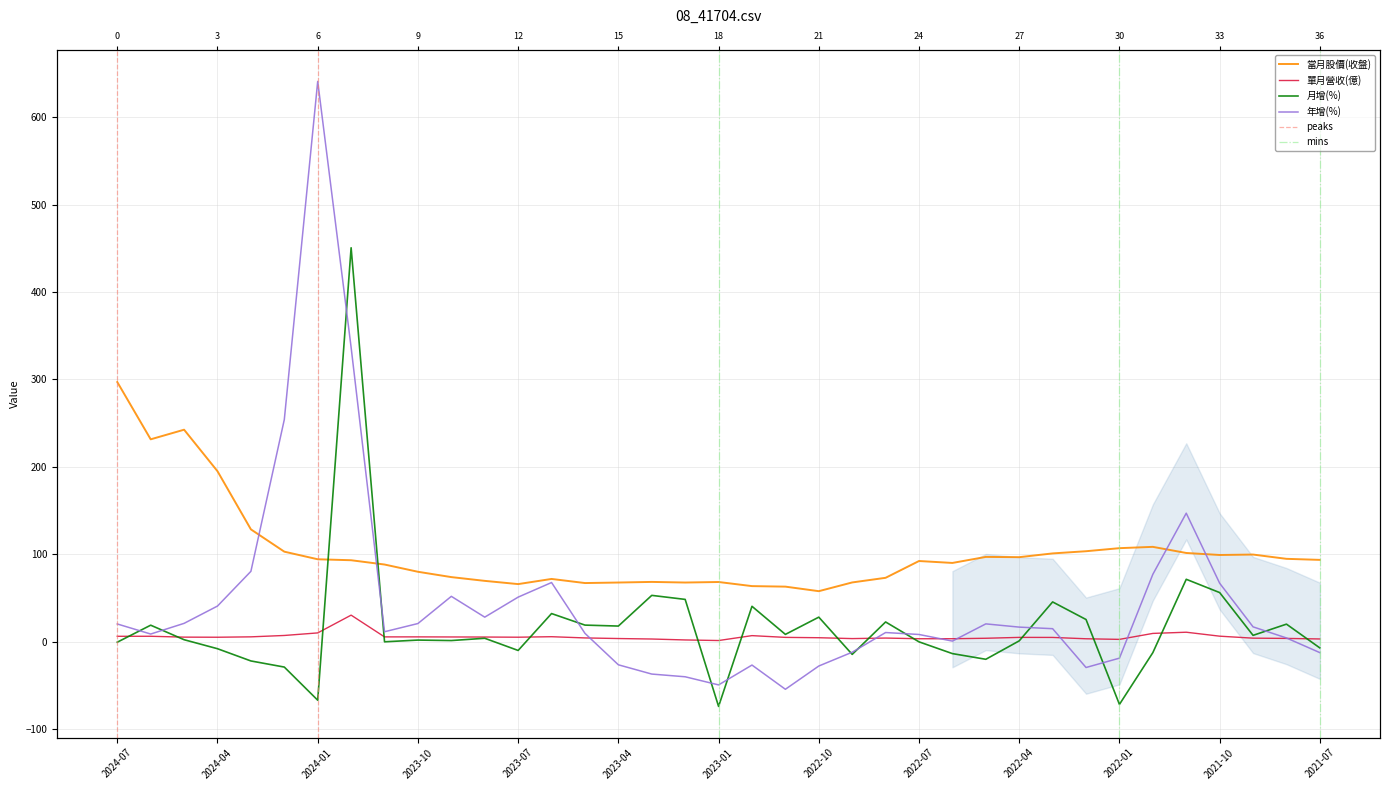

The value of 月增(%) at 2021-07 is -11.3. True or false?

False